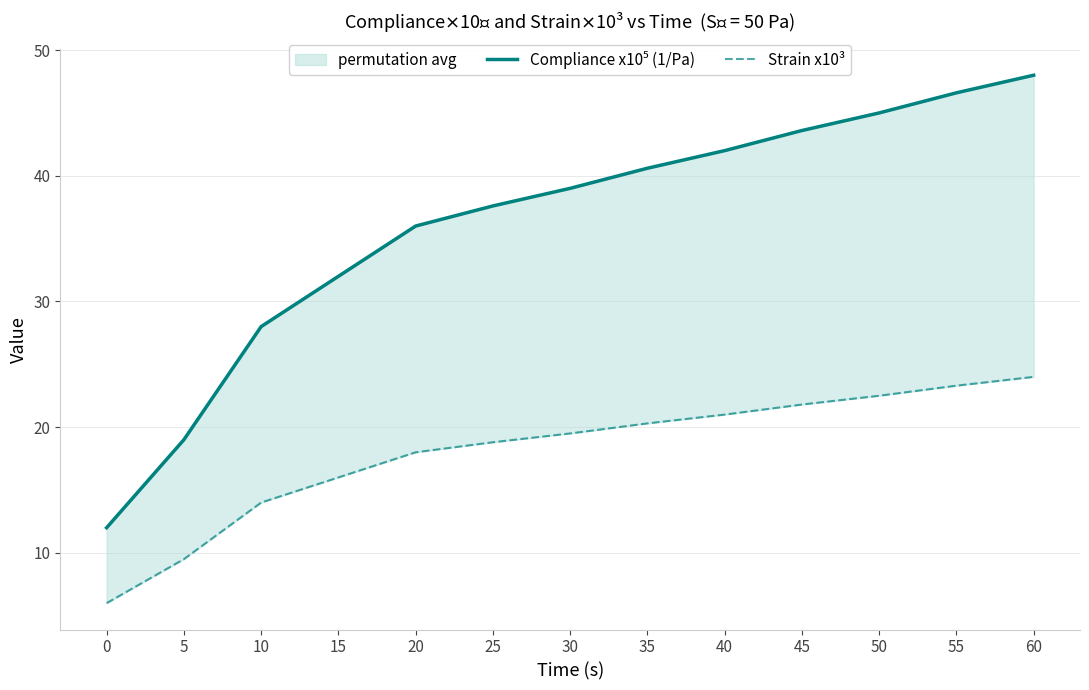

True or false: Compliance x10⁵ (1/Pa) and Strain x10³ cross at least once.

False